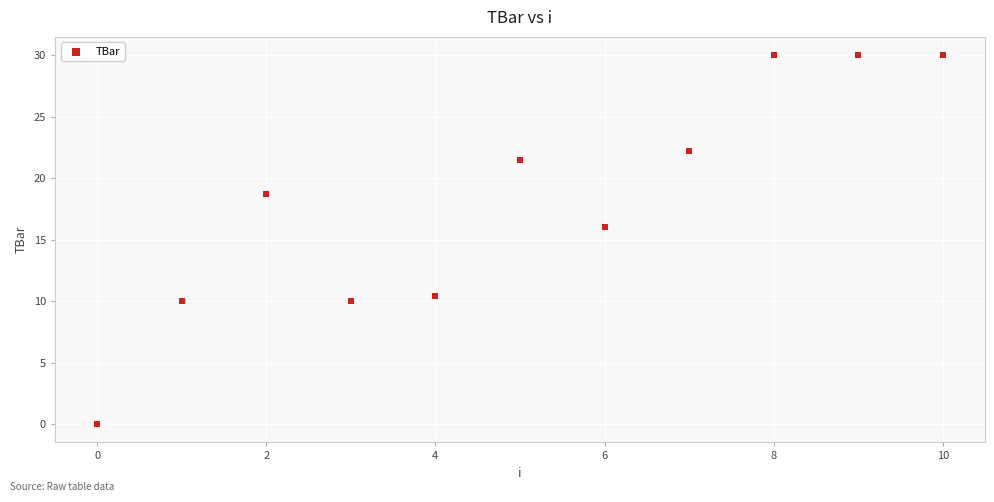

What is the average Y value?

18.1